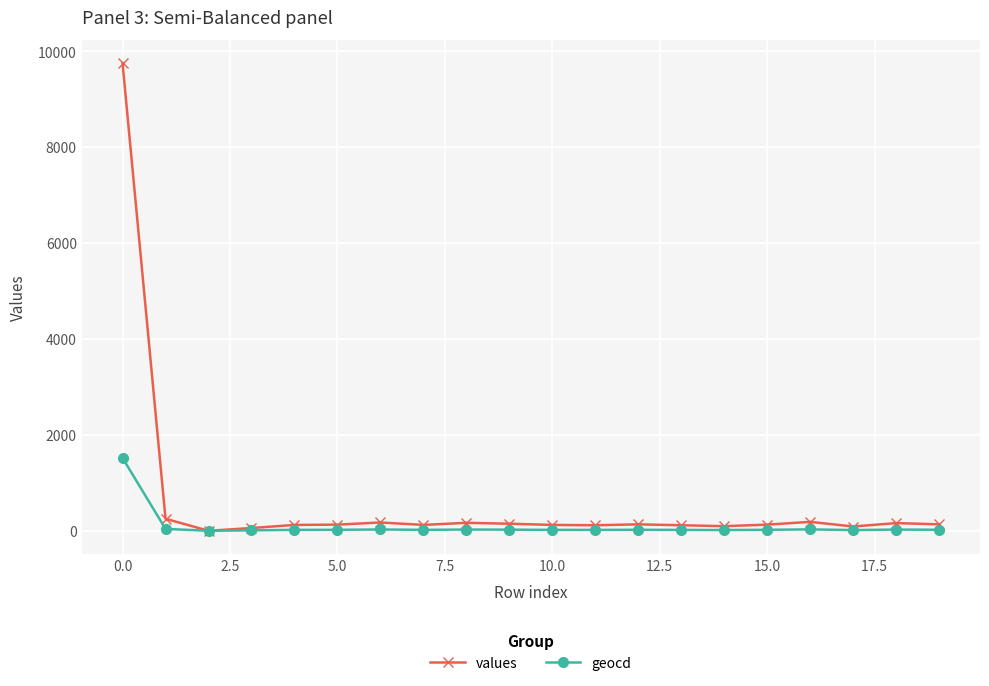

What is the difference between the second highest and minimum values in the values series?

250